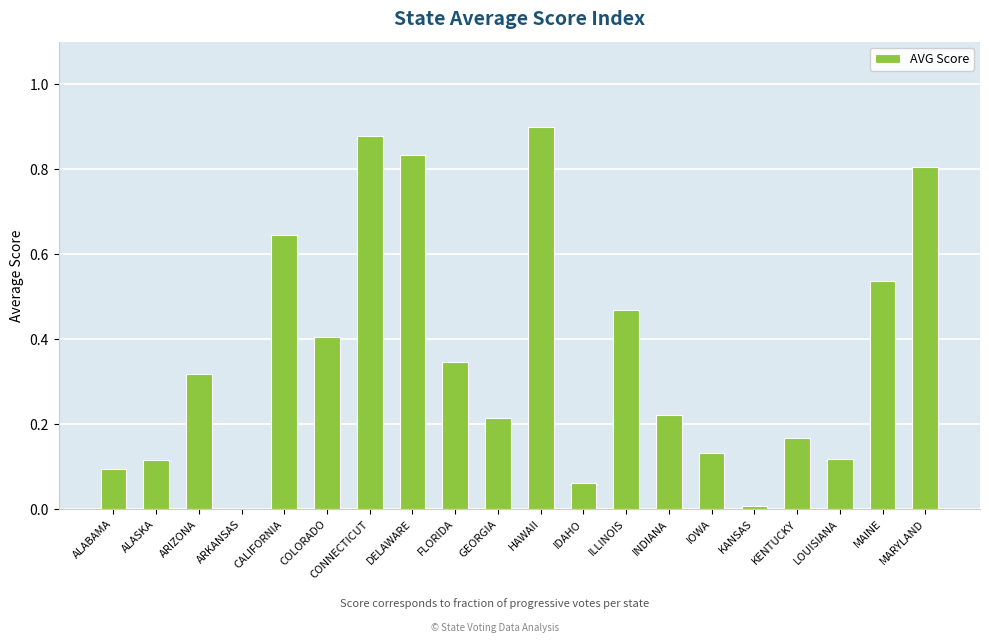

The chart shows a value of 0.2 at IOWA. True or false?

False